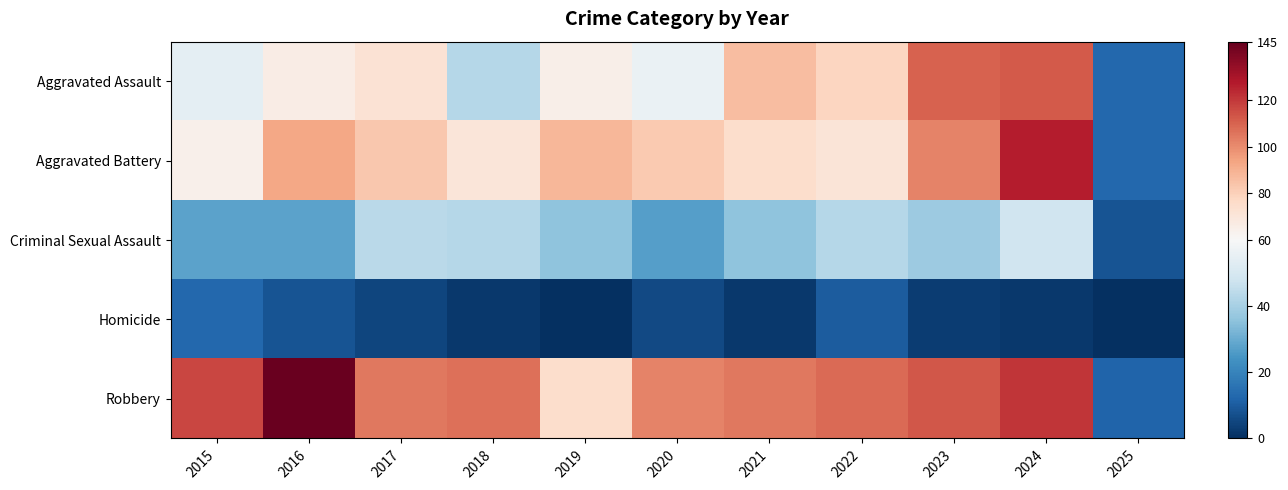

At how many categories does at least one series exceed 69?

10